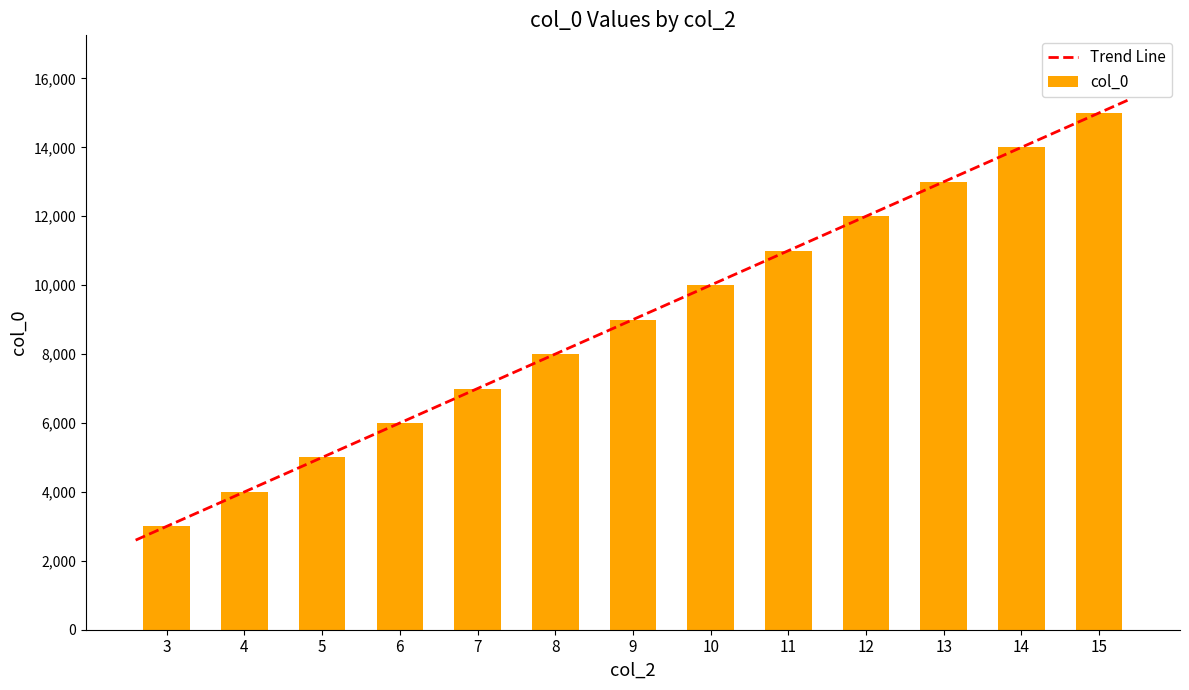

At which category does the chart reach its minimum across all series?

3